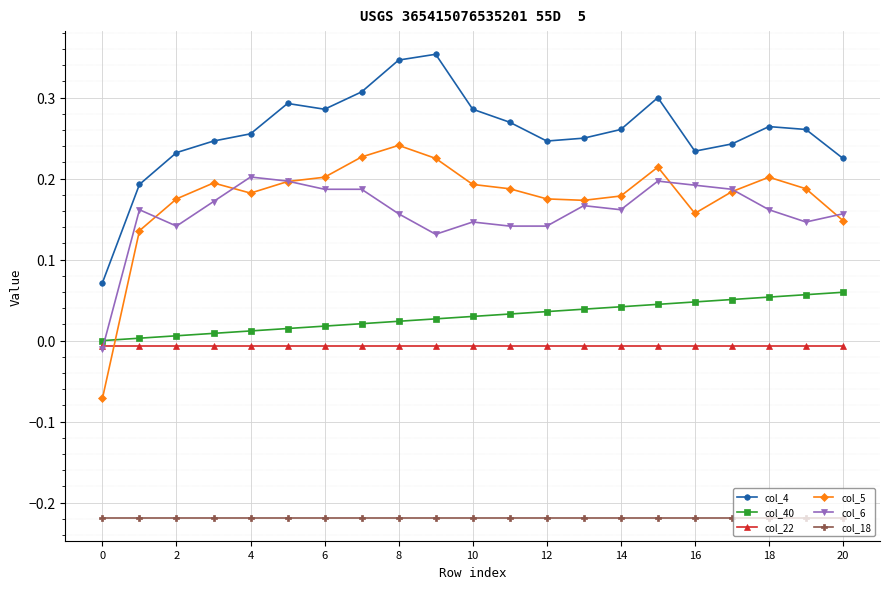

True or false: col_5 and col_18 intersect in this chart.

False